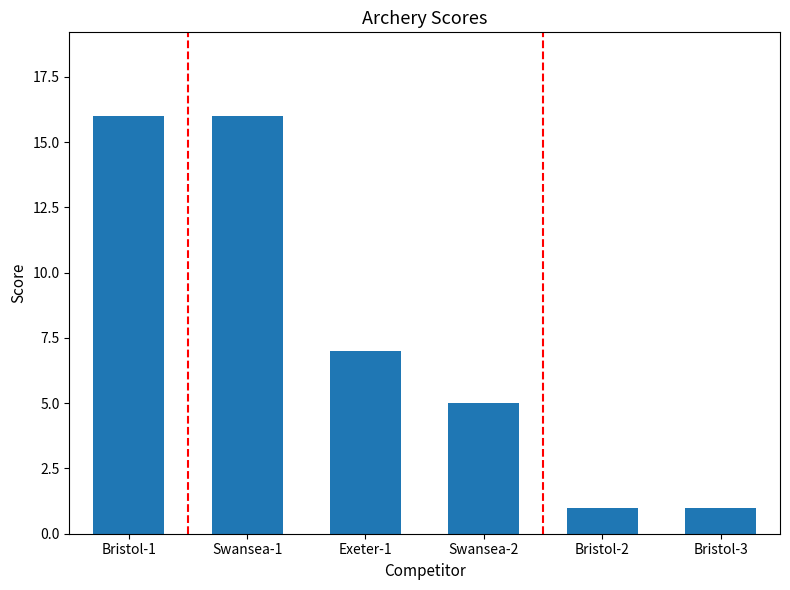

Count the number of categories in the chart.

6